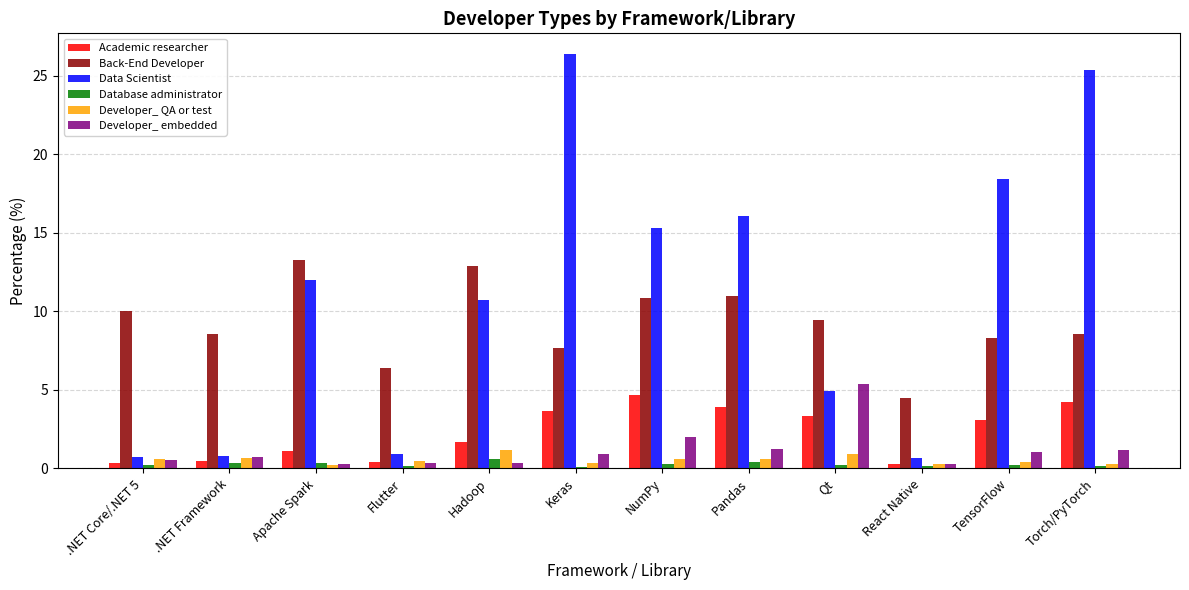

What is the label of the 5th bar from the left?

Hadoop